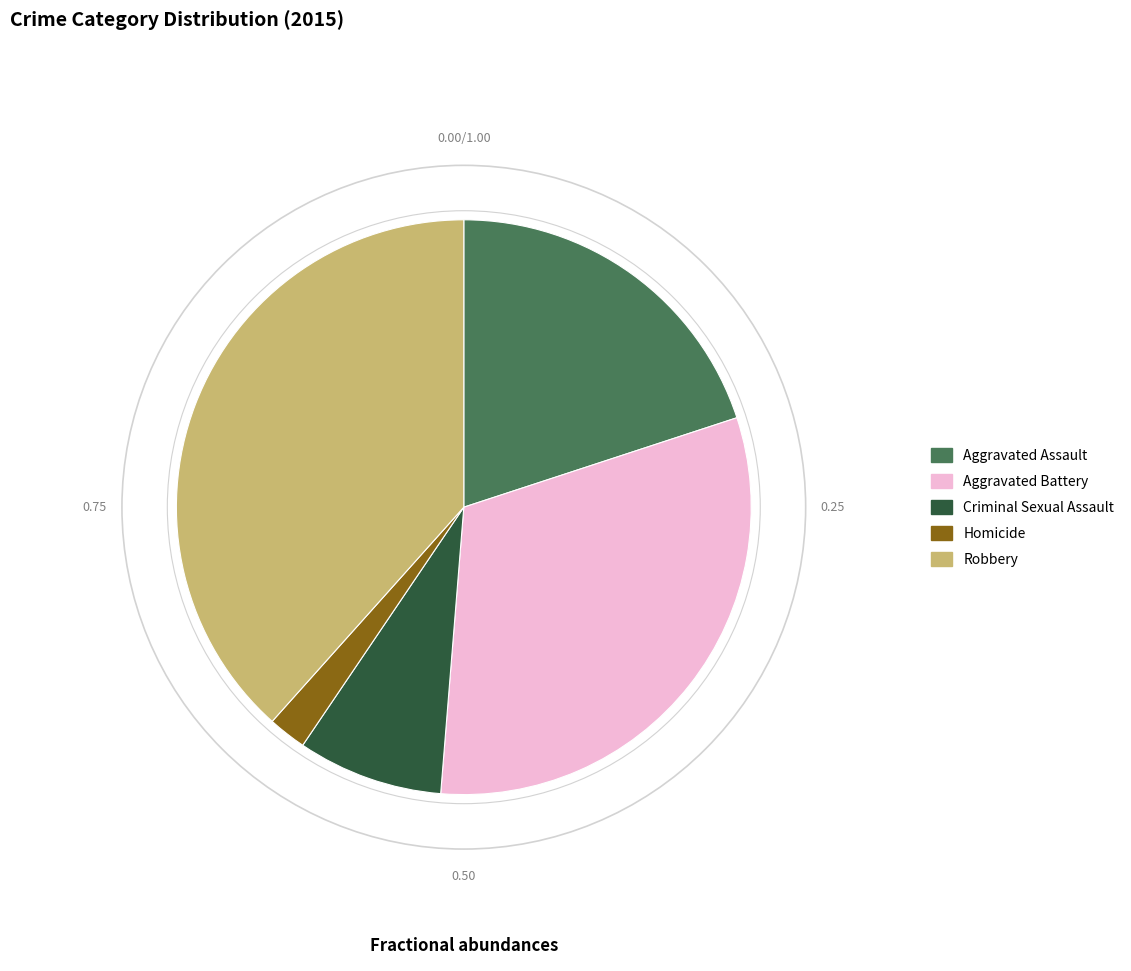

What is the largest slice in the pie chart?

Robbery